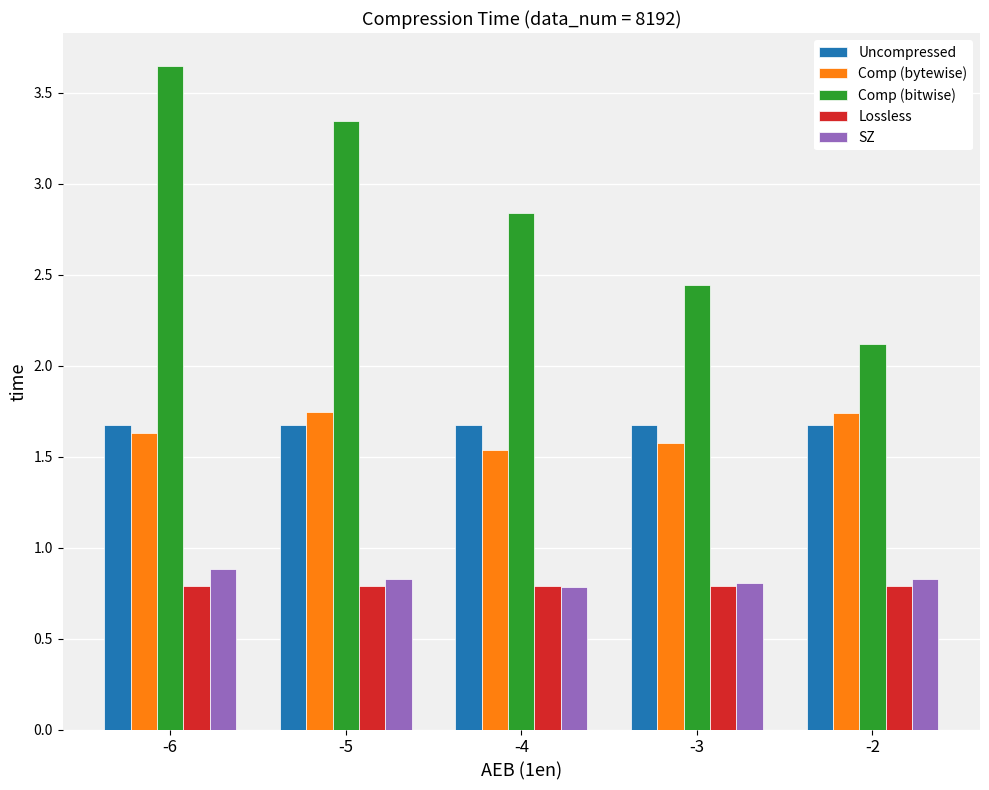

Which series has the largest total across all categories?

Comp (bitwise)